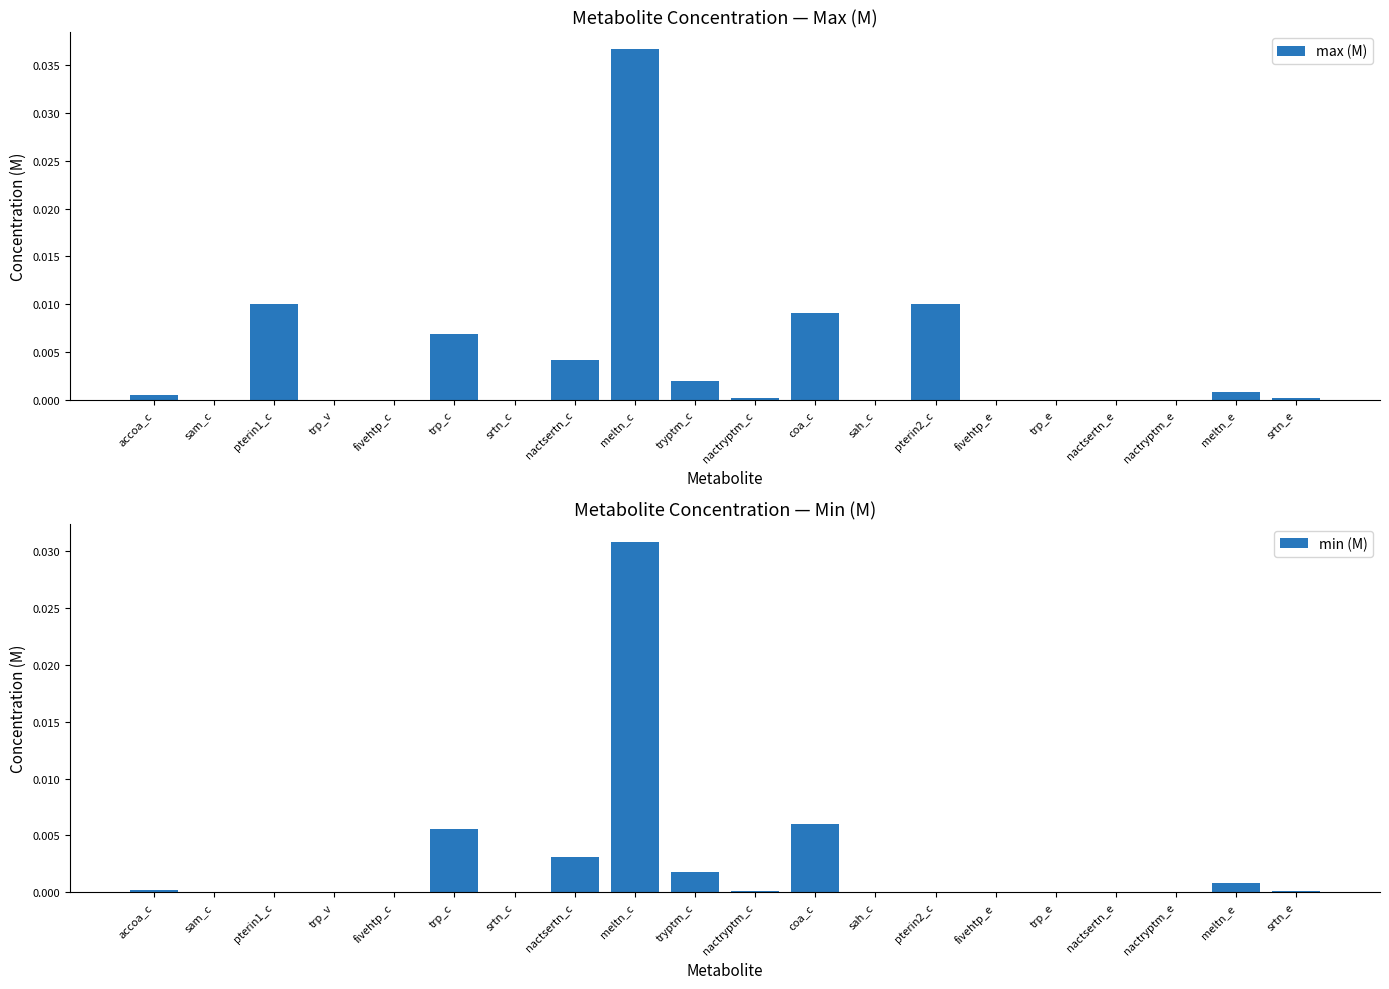

The max (M) series shows 0.0 at srtn_e. True or false?

True